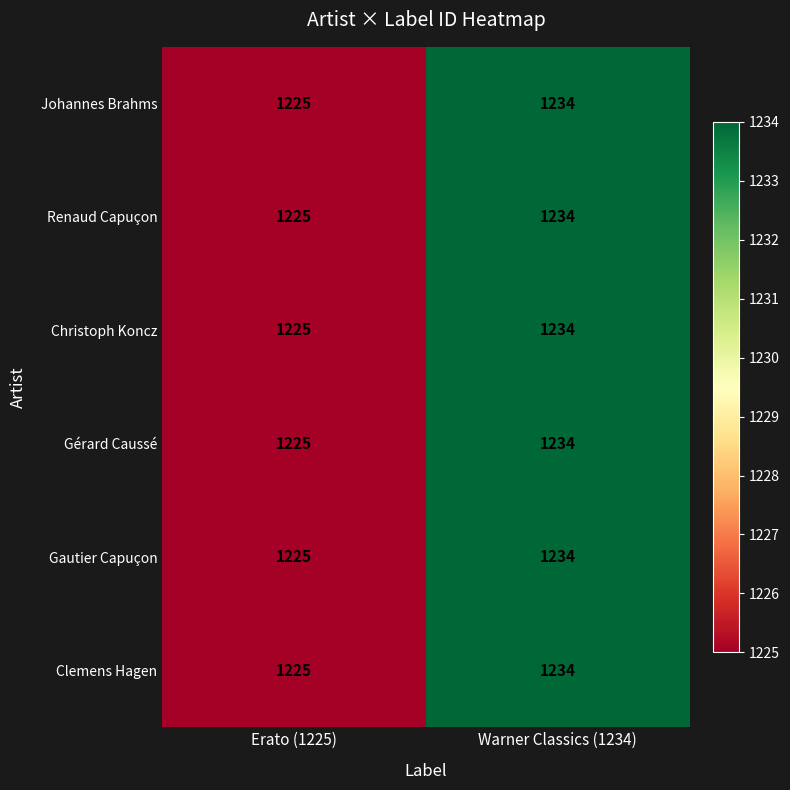

At which category does the chart reach its minimum across all series?

Erato (1225)